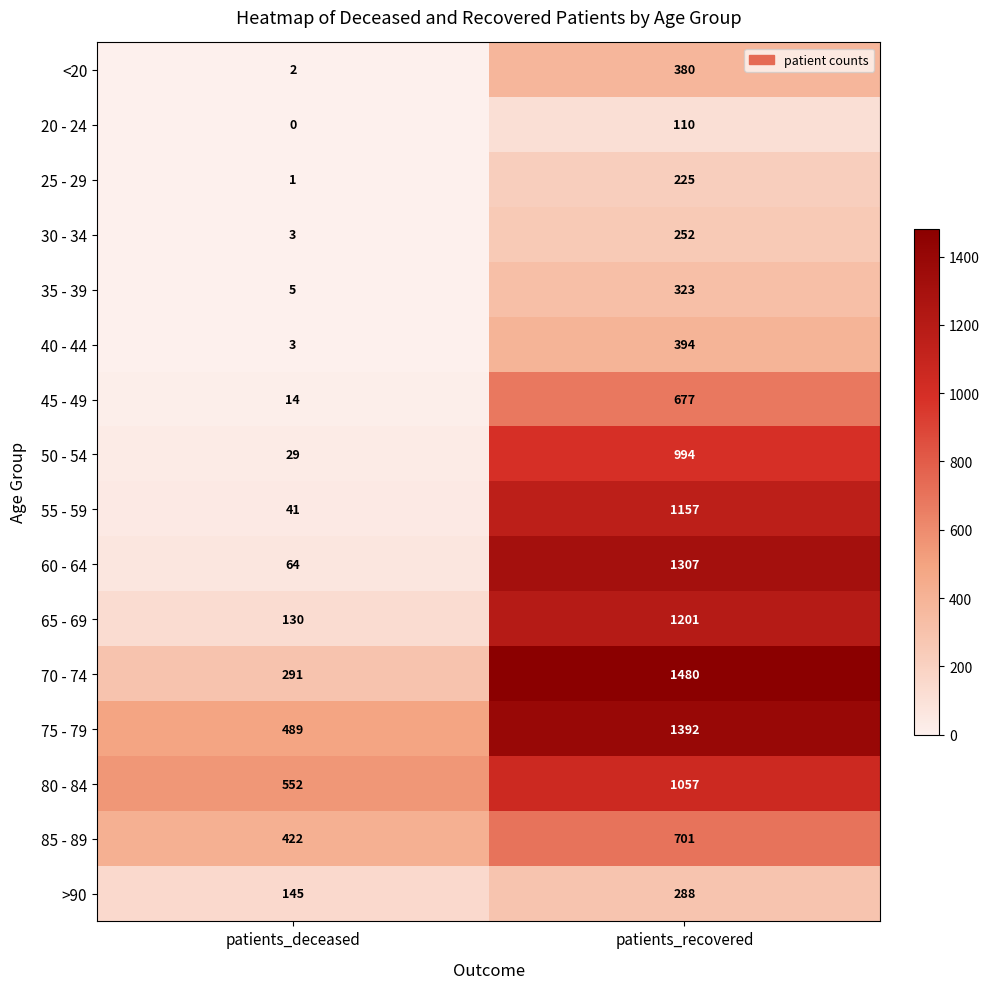

Which category has the lowest value across all series?

patients_deceased